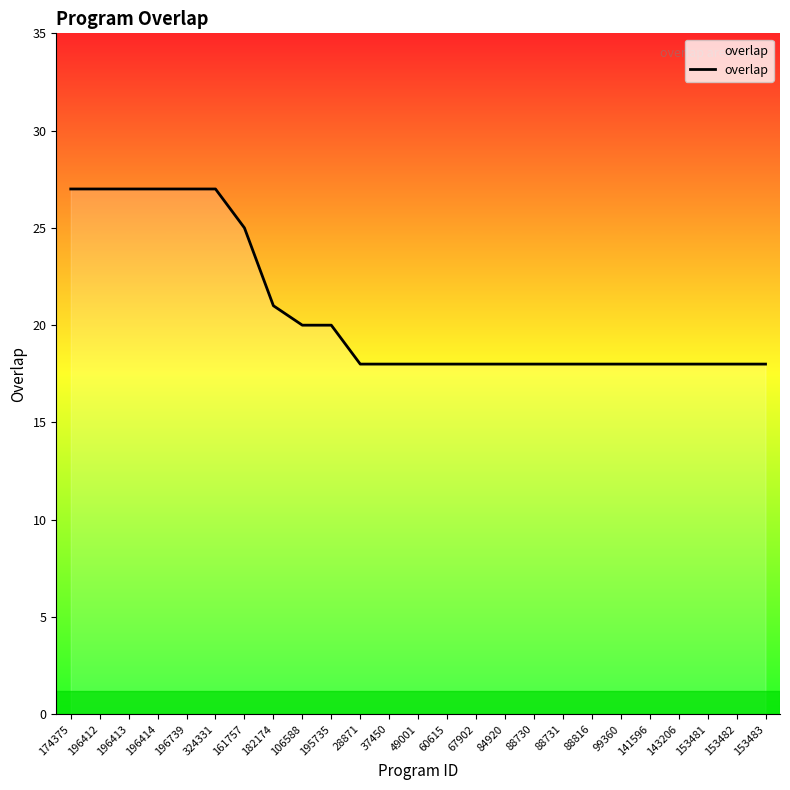

Approximately how many times larger is the value at 37450 compared to 153481?

1.0